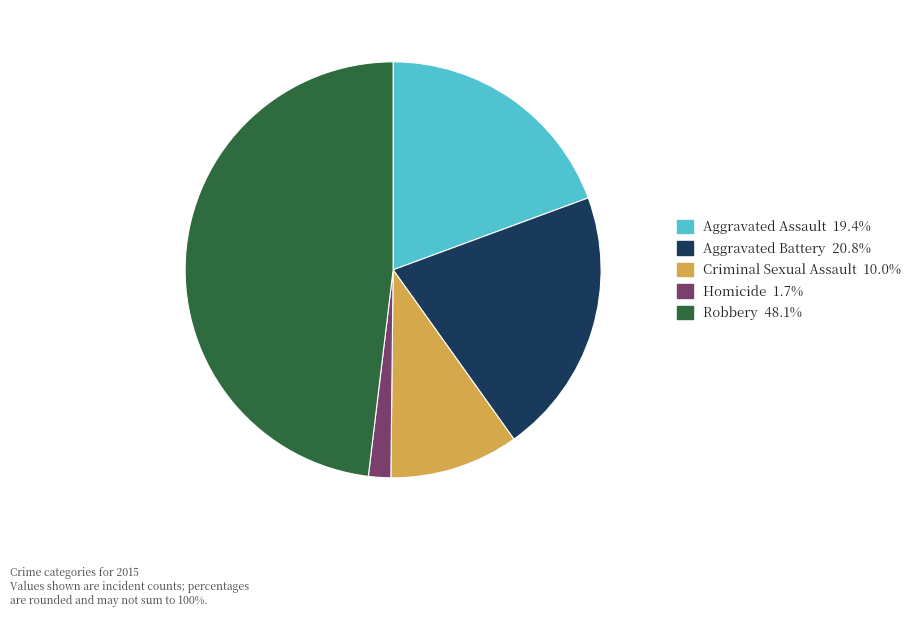

How many segments does this pie chart have?

5